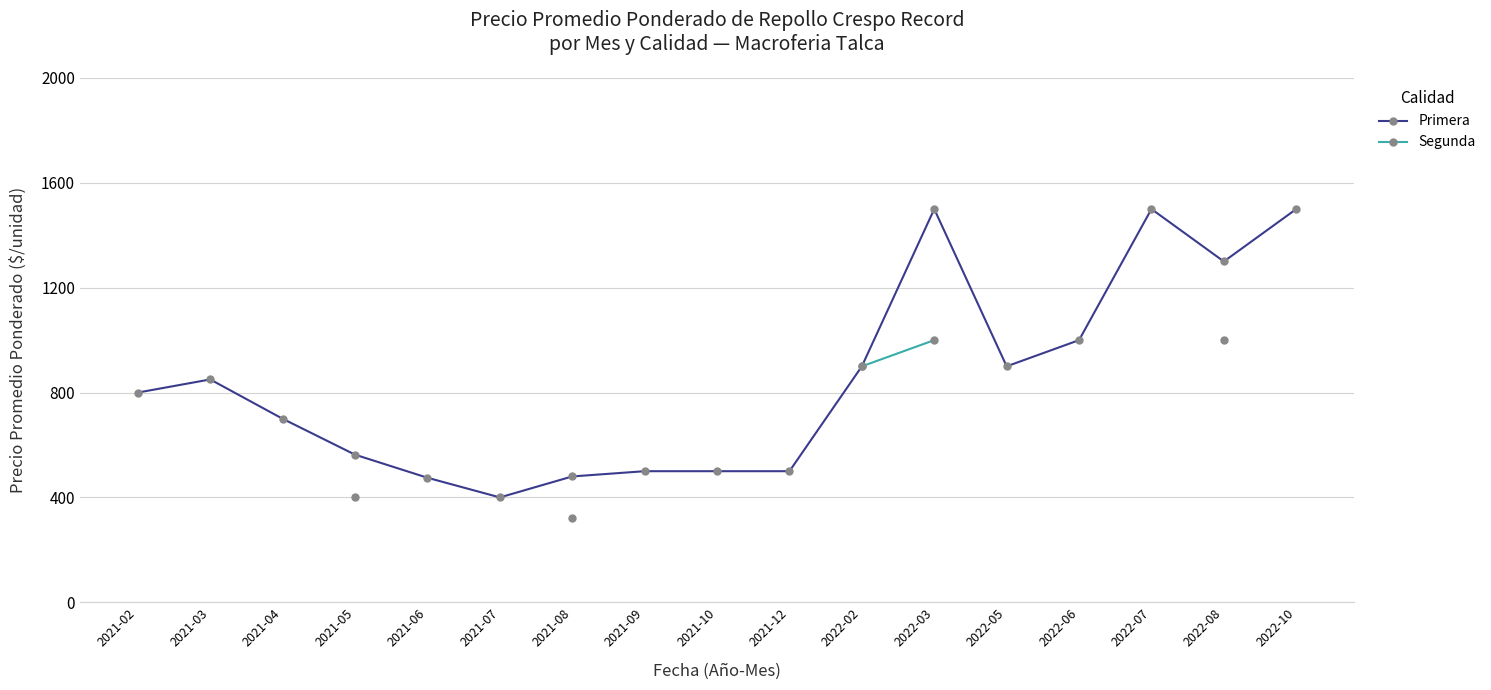

Between 2022-02 and 2022-07, which series saw the biggest shift?

Primera